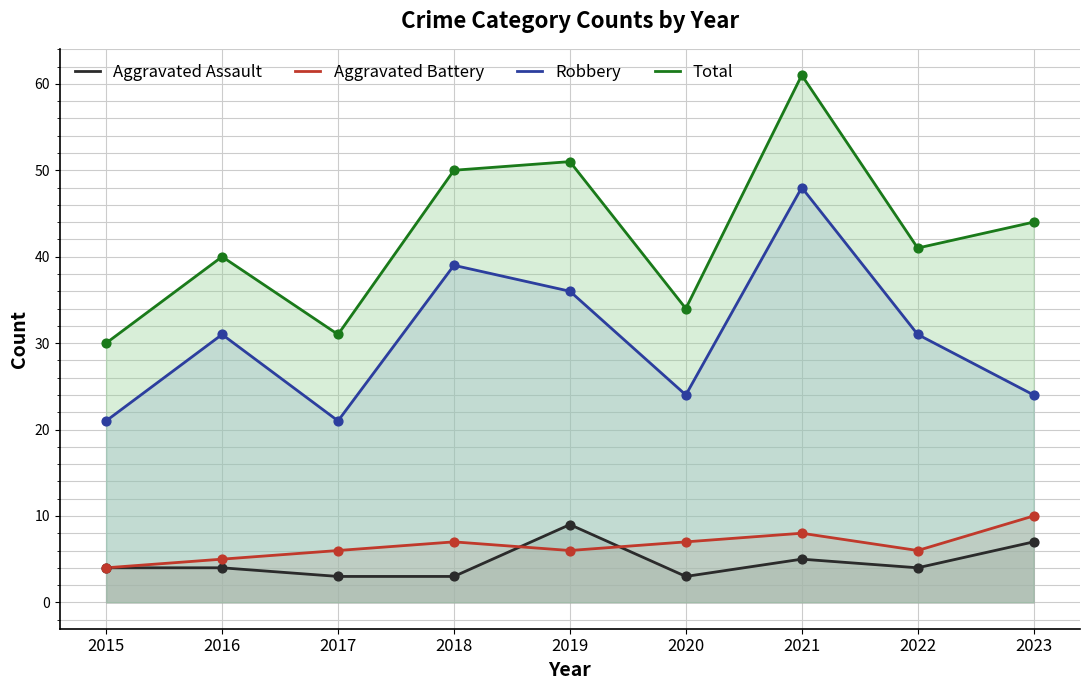

Which series contains the lowest Y value?

Aggravated Assault